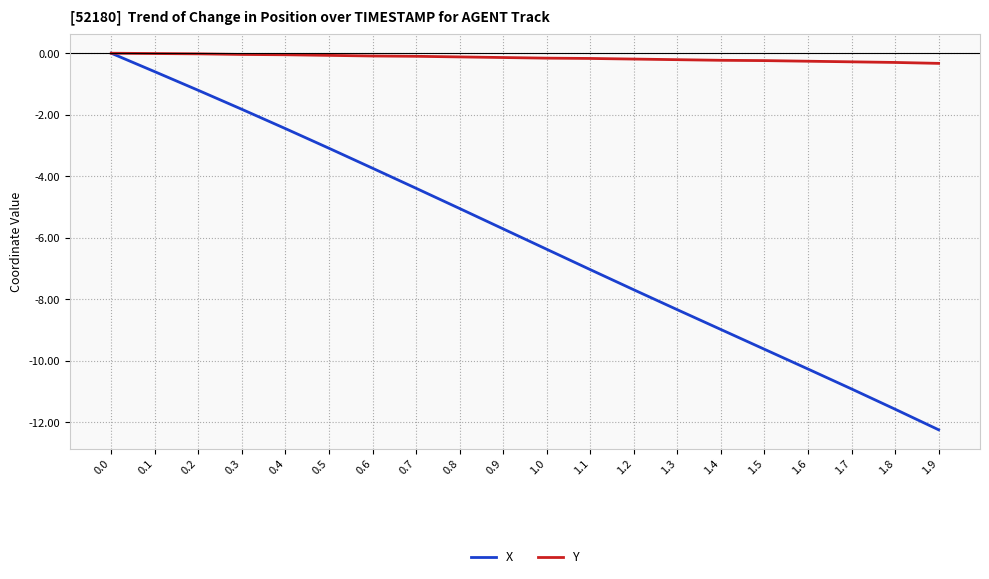

How many distinct data groups are displayed?

2